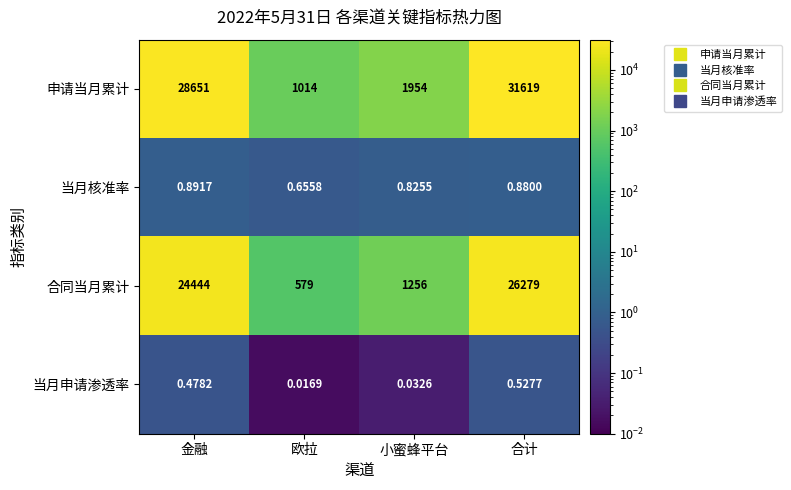

Which category has the lowest value in the 申请当月累计 series?

欧拉